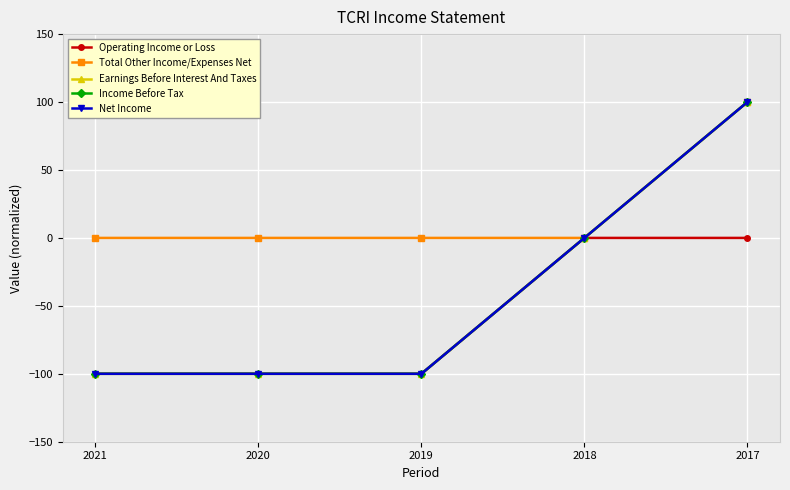

At which category is the sum across all series the highest?

2017